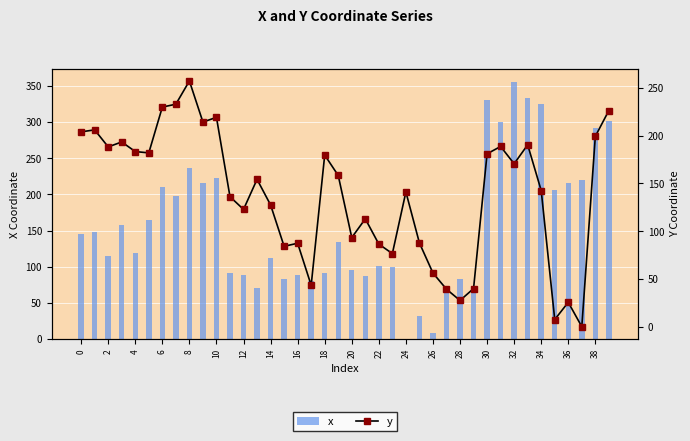

What is the average value of the y series?

137.5